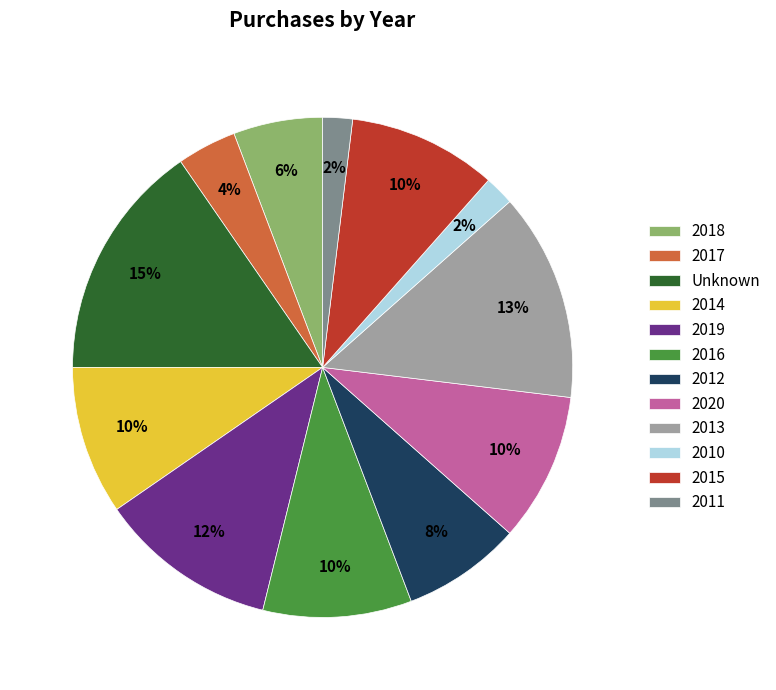

To the nearest percent, what is the difference between the 2020 and 2017 slice percentages?

6%